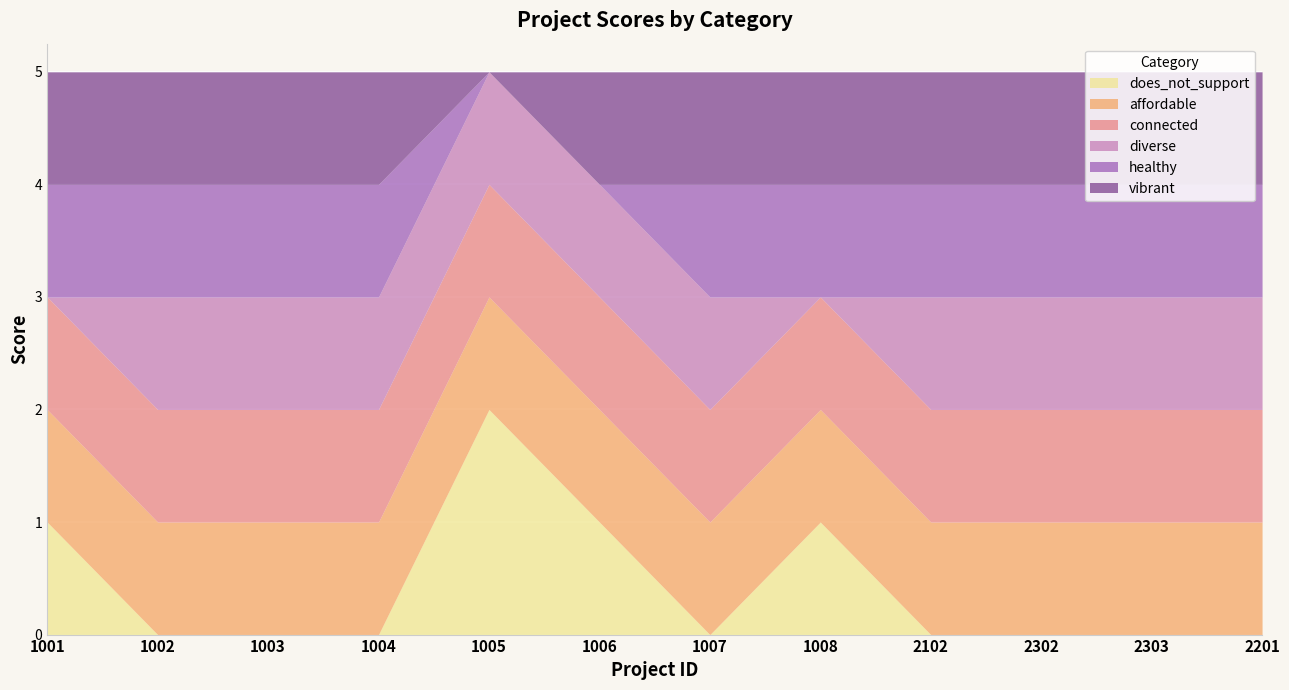

Reading left to right, extract all data points from this chart.

does_not_support: 1	0	0	0	2	1	0	1	0	0	0	0
affordable: 1	1	1	1	1	1	1	1	1	1	1	1
connected: 1	1	1	1	1	1	1	1	1	1	1	1
diverse: 0	1	1	1	1	1	1	0	1	1	1	1
healthy: 1	1	1	1	0	0	1	1	1	1	1	1
vibrant: 1	1	1	1	0	1	1	1	1	1	1	1